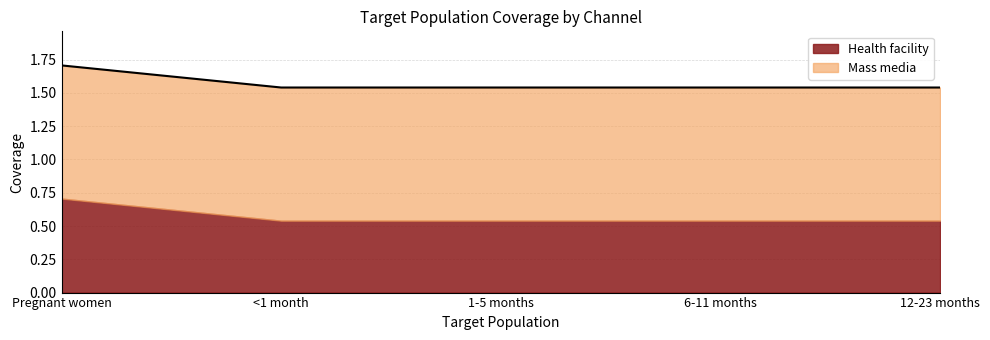

List the labels in order of value, smallest first.

<1 month, 1-5 months, 6-11 months, 12-23 months, Pregnant women